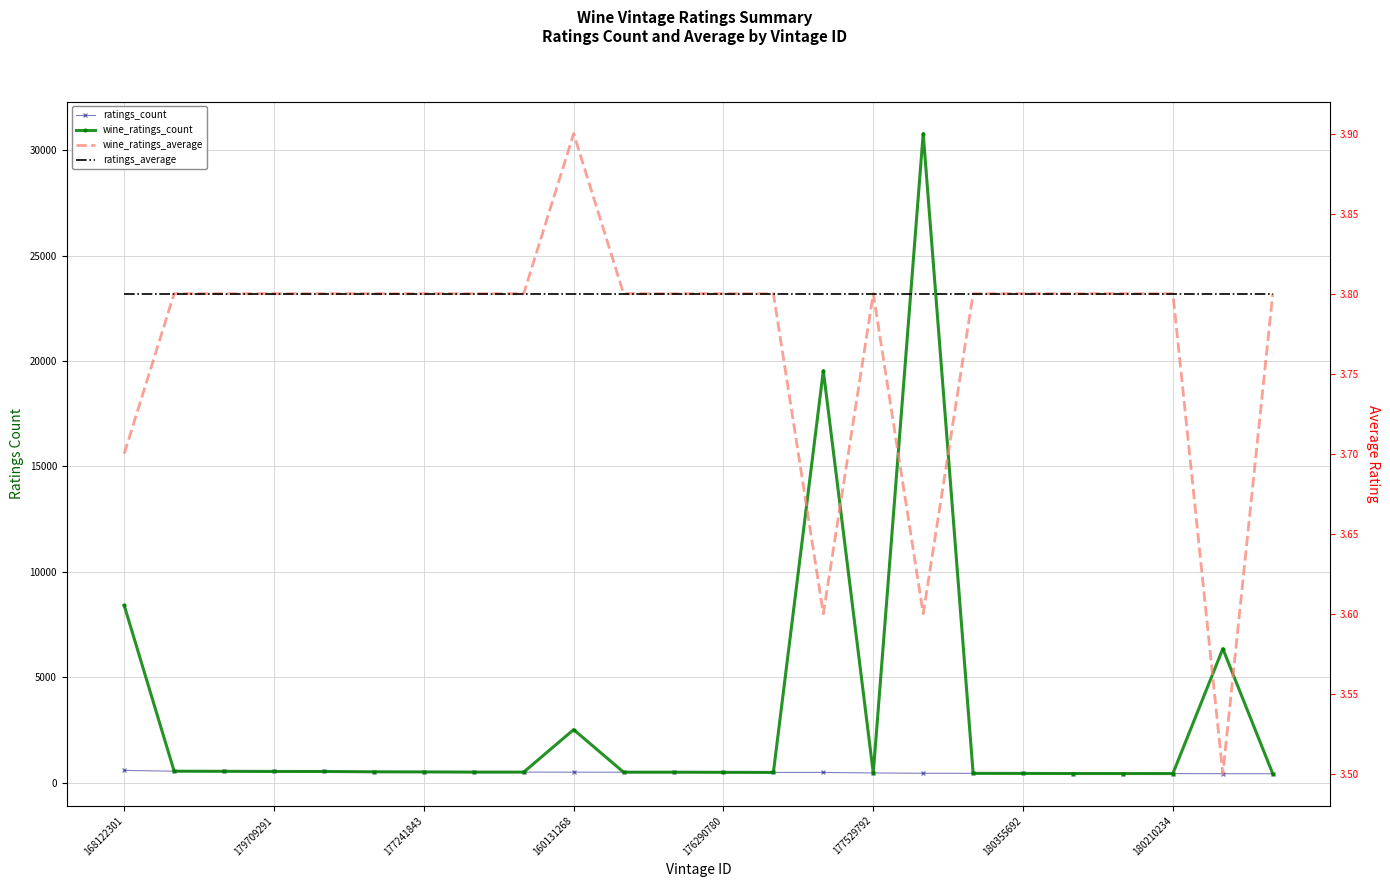

Reading left to right, what are all the values shown in this chart?

ratings_count: 581.0	543.0	538.0	531.0	530.0	514.0	509.0	500.0	500.0	497.0	496.0	496.0	490.0	485.0	484.0	460.0	445.0	441.0	438.0	433.0	432.0	430.0	425.0	423.0
wine_ratings_count: 8405.0	543.0	538.0	531.0	530.0	514.0	509.0	500.0	500.0	2515.0	496.0	496.0	490.0	485.0	19539.0	460.0	30783.0	441.0	438.0	433.0	432.0	431.0	6353.0	423.0
wine_ratings_average: 3.7	3.8	3.8	3.8	3.8	3.8	3.8	3.8	3.8	3.9	3.8	3.8	3.8	3.8	3.6	3.8	3.6	3.8	3.8	3.8	3.8	3.8	3.5	3.8
ratings_average: 3.8	3.8	3.8	3.8	3.8	3.8	3.8	3.8	3.8	3.8	3.8	3.8	3.8	3.8	3.8	3.8	3.8	3.8	3.8	3.8	3.8	3.8	3.8	3.8